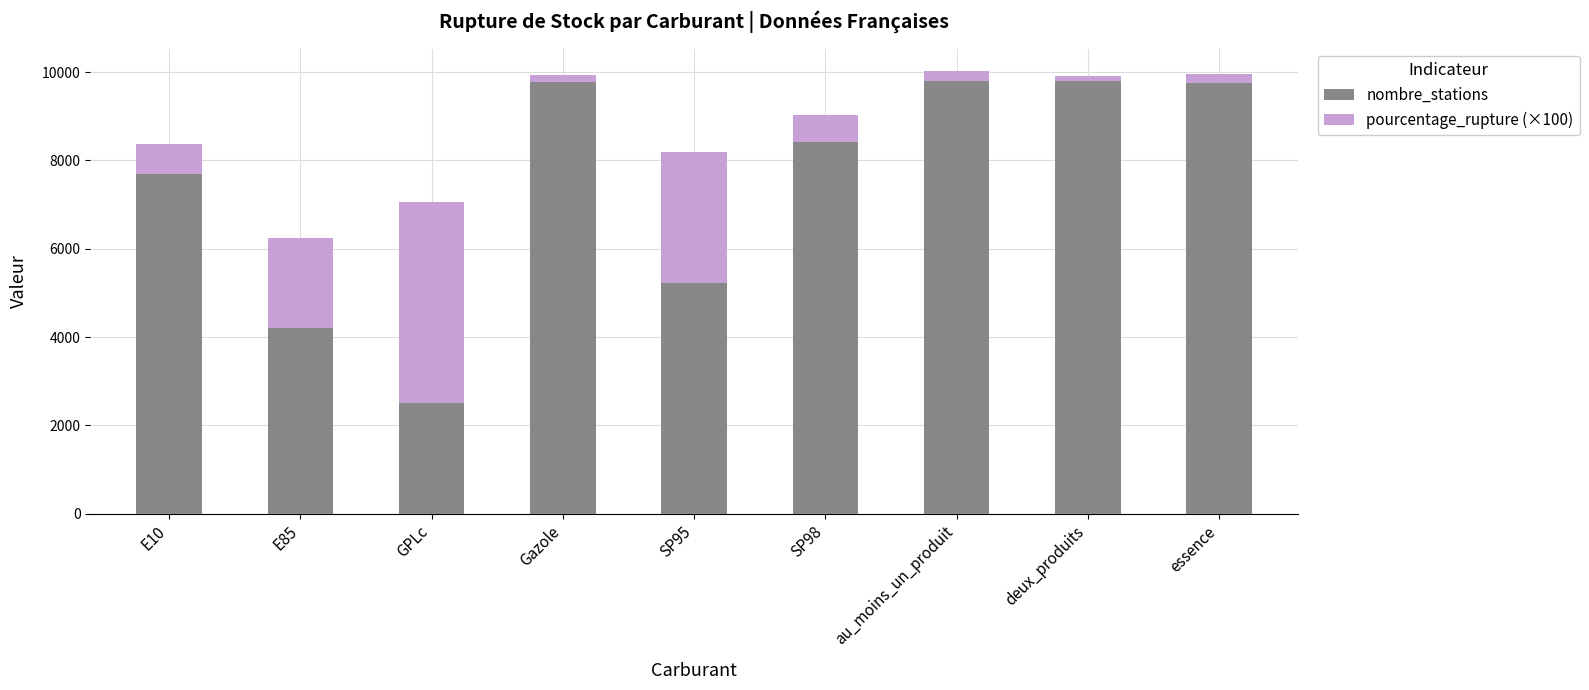

The nombre_stations series shows 9780 at Gazole. True or false?

True